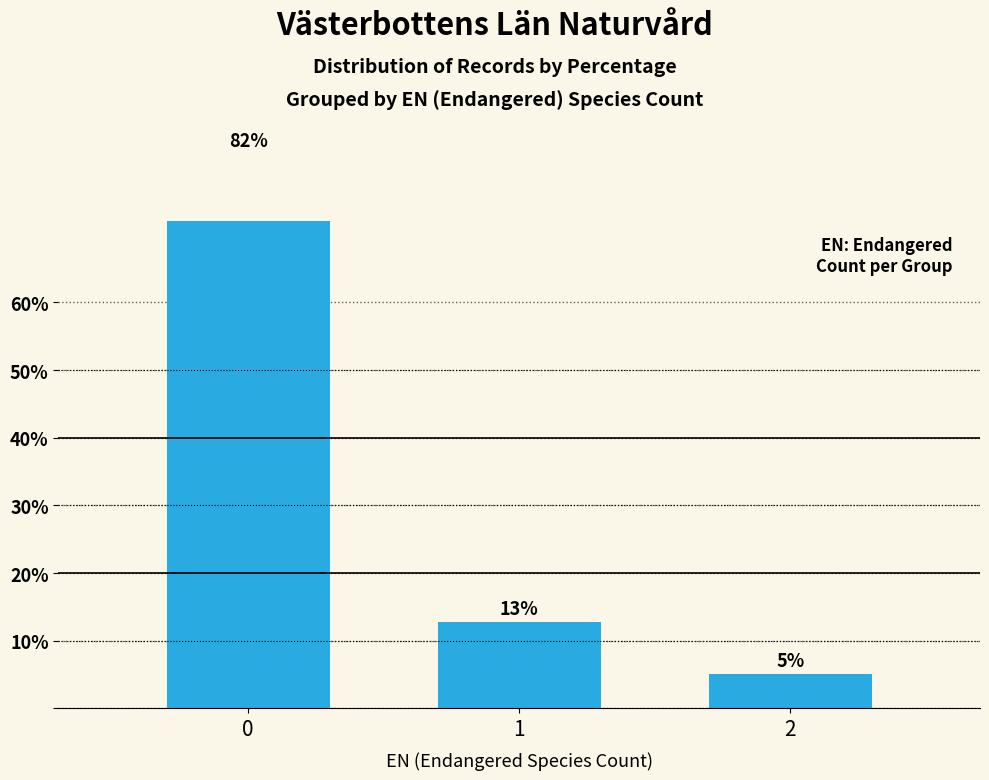

What is the sum of the values at 2 and 1?

17.9